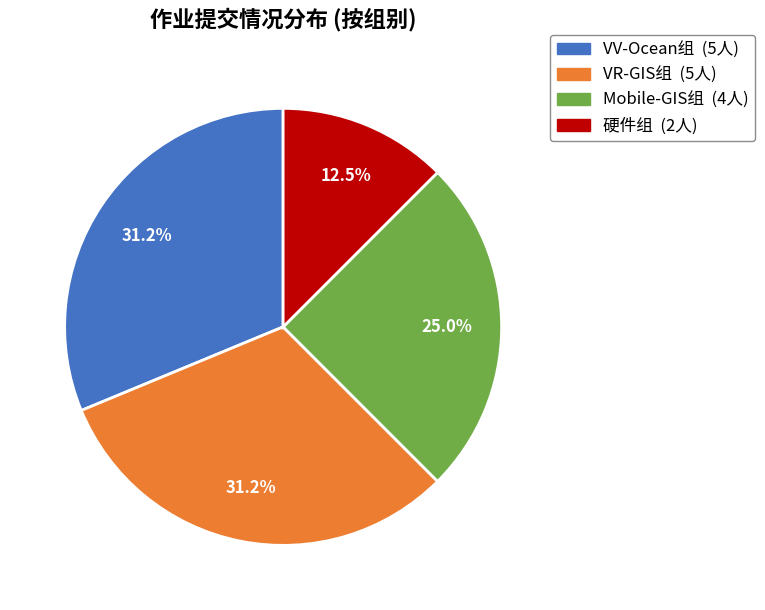

What is the ratio of the value at Mobile-GIS组 to the value at VR-GIS组?

0.8